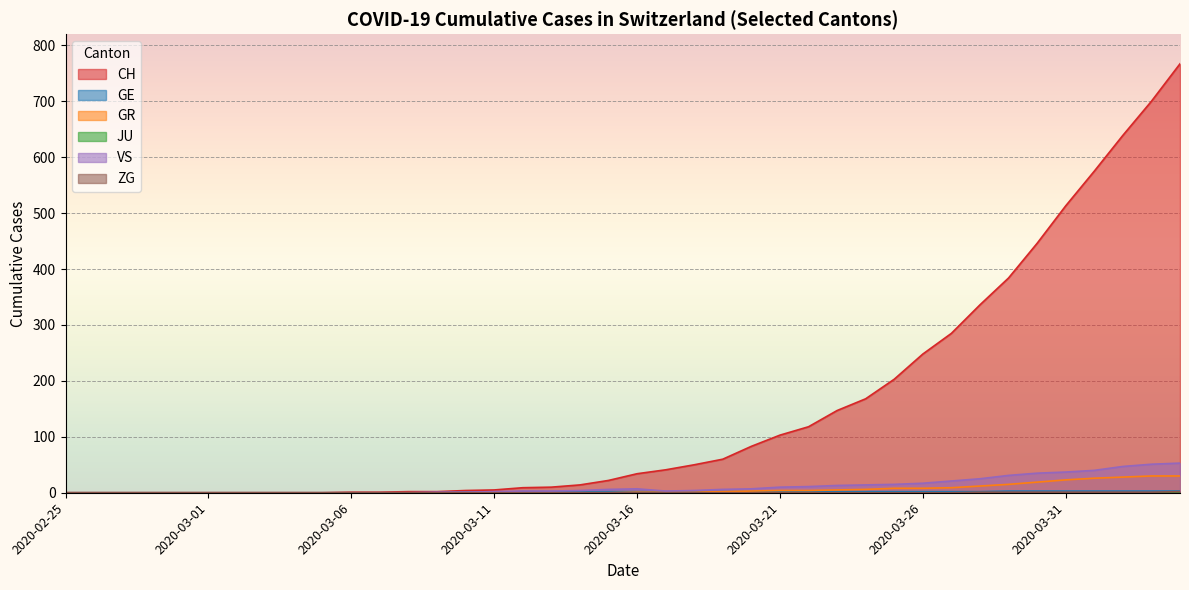

Which series has the largest total across all categories?

CH